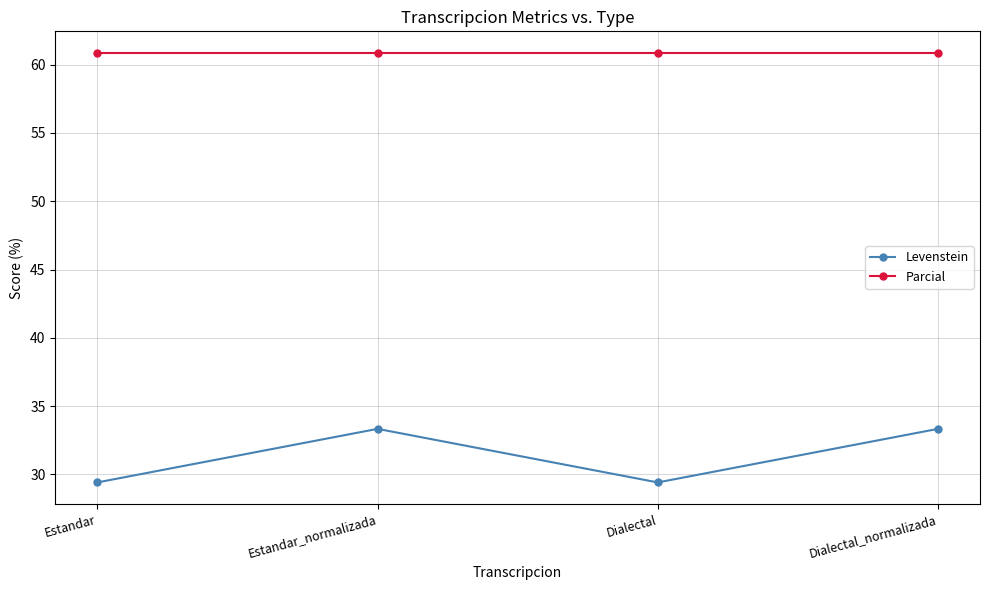

What is the value of the Levenstein point at the 2nd from the left?

33.3